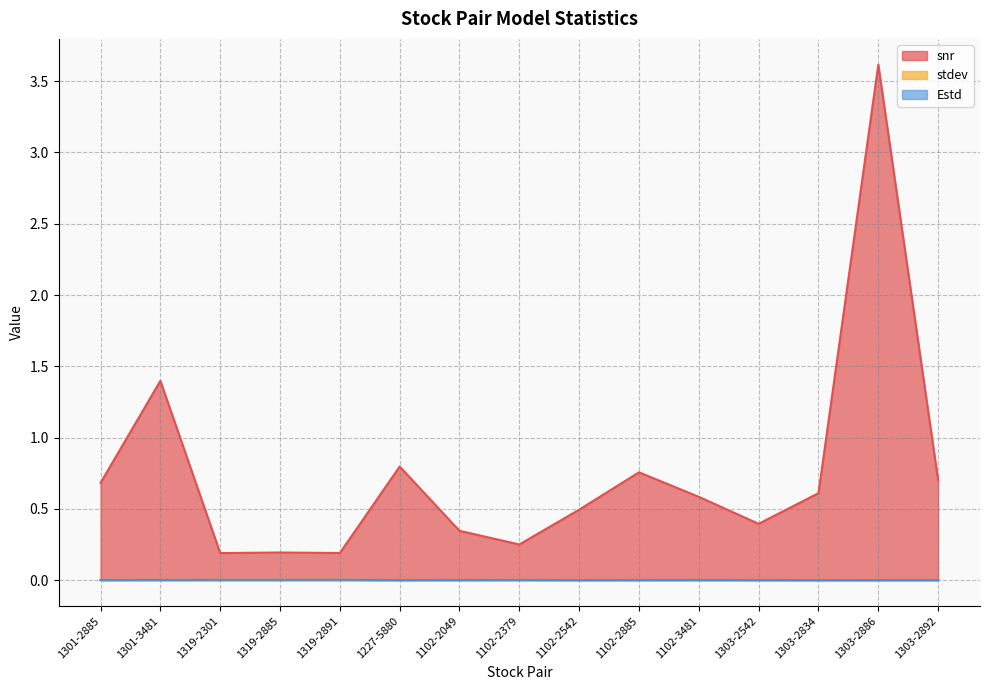

Rank the categories by stdev value from highest to lowest.

1319-2891, 1319-2301, 1319-2885, 1301-3481, 1102-2379, 1301-2885, 1102-3481, 1102-2049, 1102-2885, 1303-2892, 1303-2542, 1227-5880, 1102-2542, 1303-2886, 1303-2834